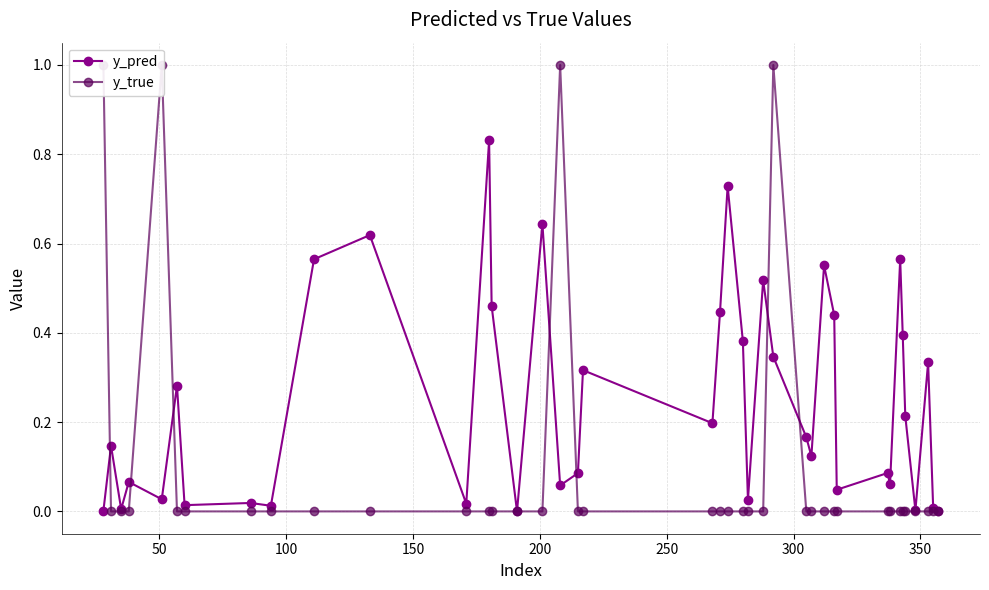

True or false: y_pred and y_true intersect in this chart.

True